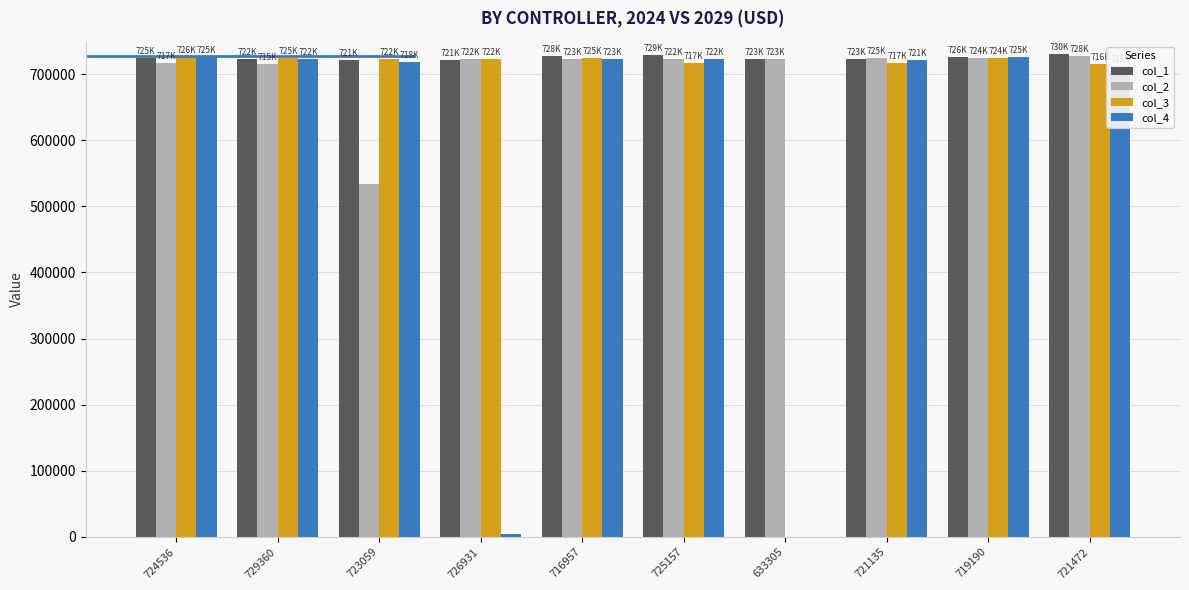

What is the maximum value shown in the chart?

729847